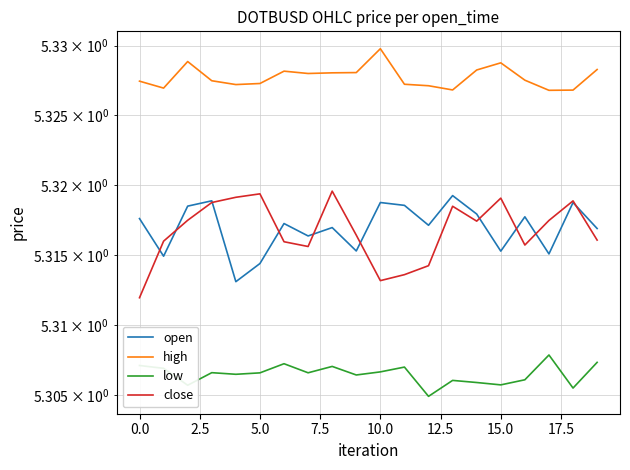

Which label corresponds to the smallest value in the chart?

12